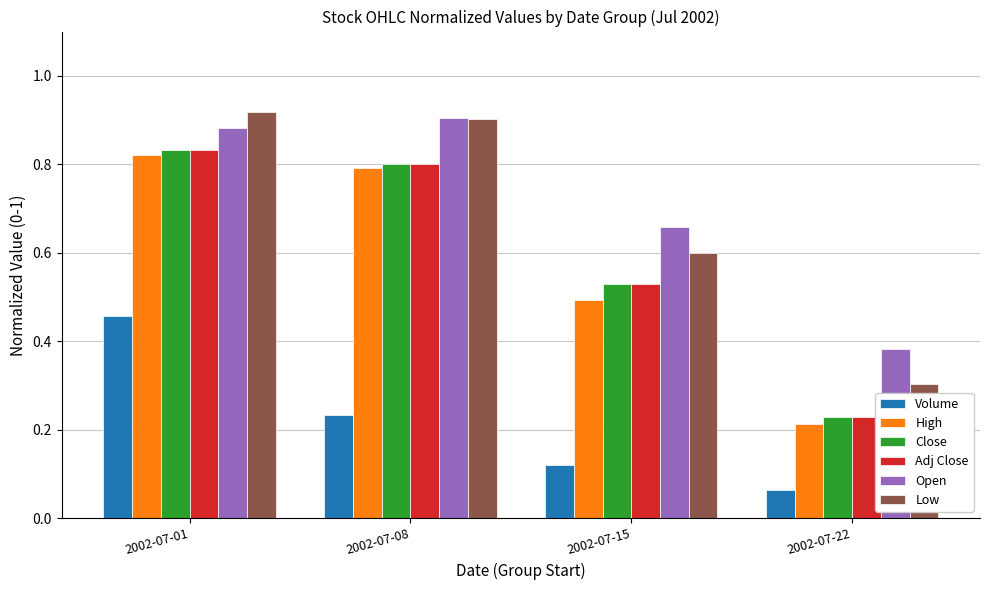

What is the difference between the maximum and minimum values in the Adj Close series?

0.6